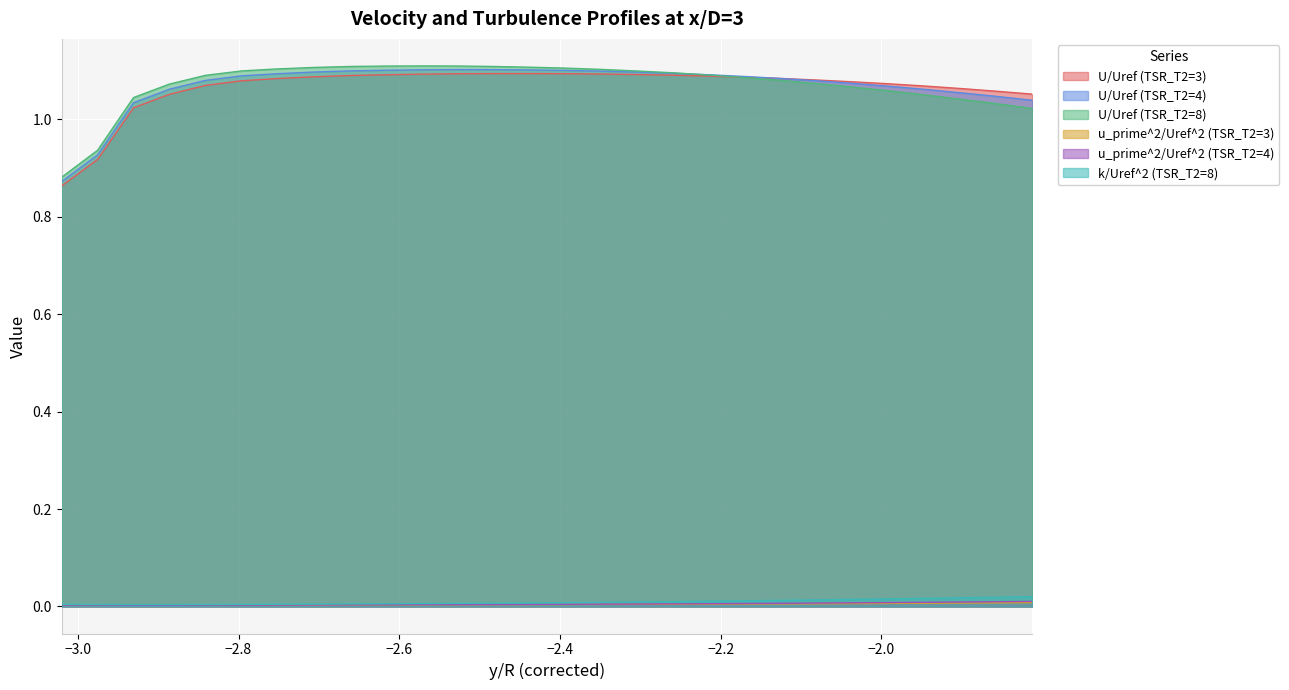

At which label does u_prime^2/Uref^2 (TSR_T2=3) reach its peak?

-1.81208054